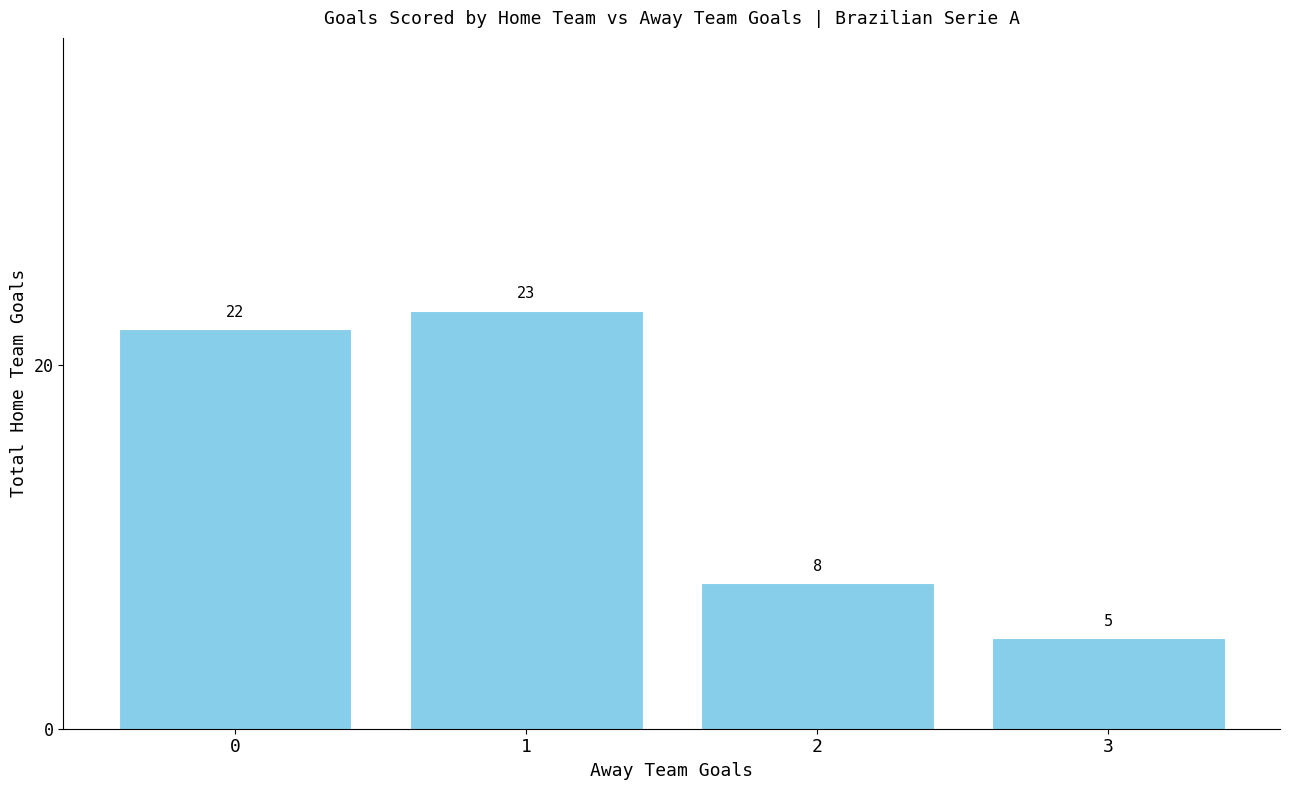

Rank the categories by value from highest to lowest.

1, 0, 2, 3